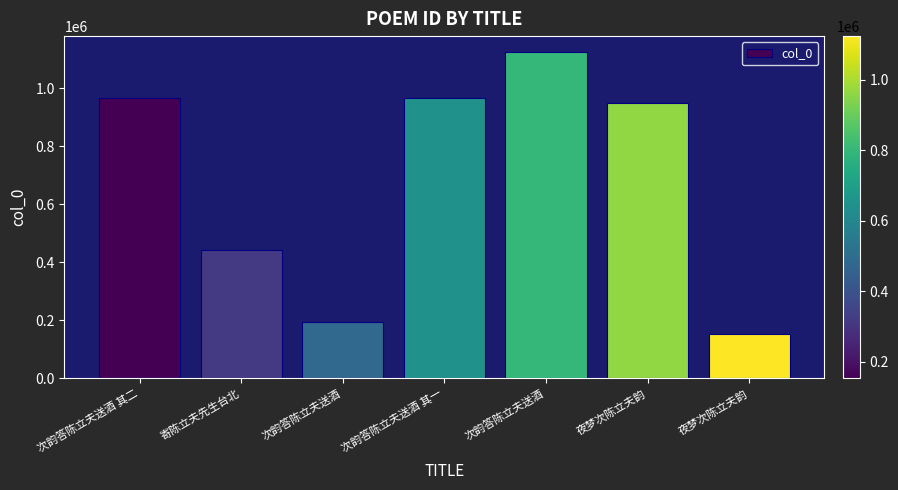

What is the ratio of the value at 次韵答陈立夫送酒 to the value at 次韵答陈立夫送酒?

0.2